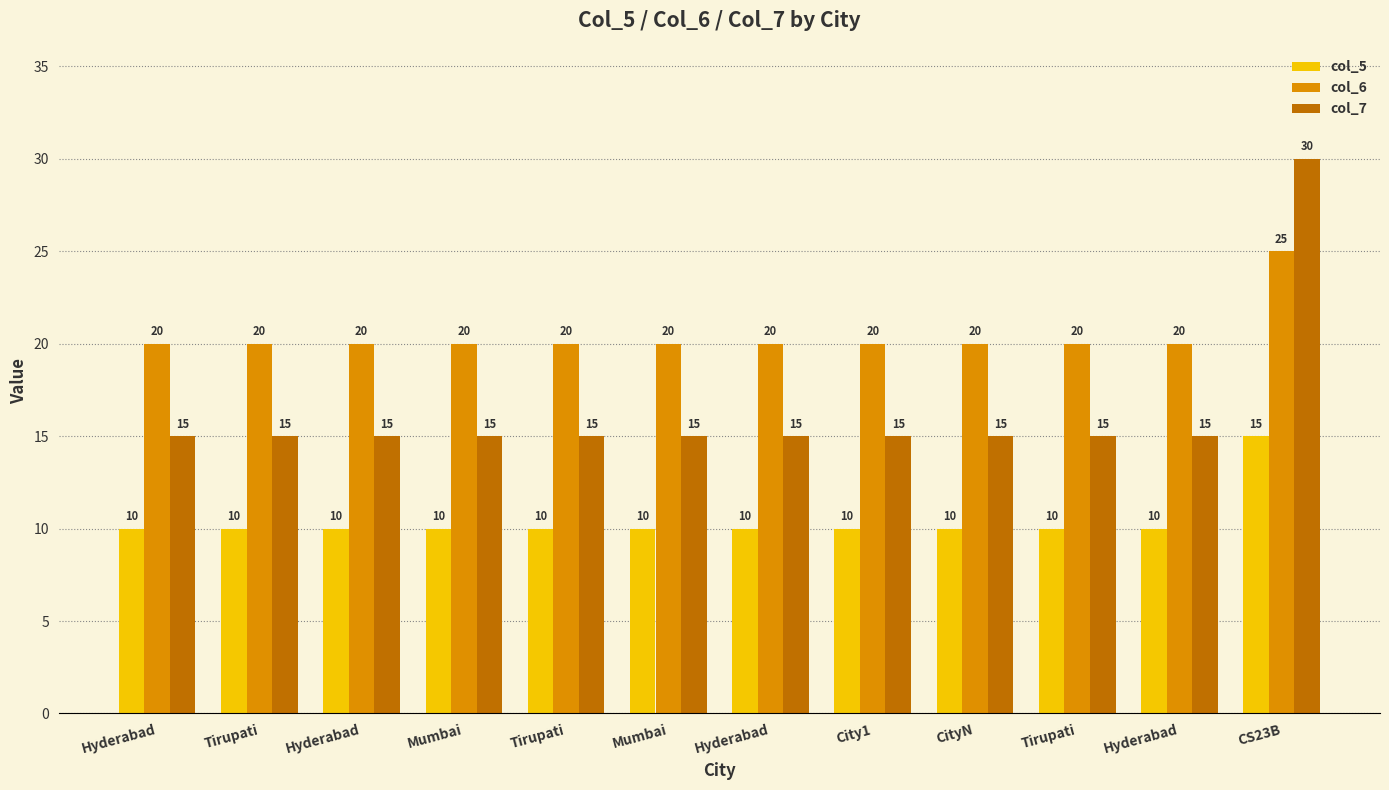

What is the label of the 8th bar from the left?

City1